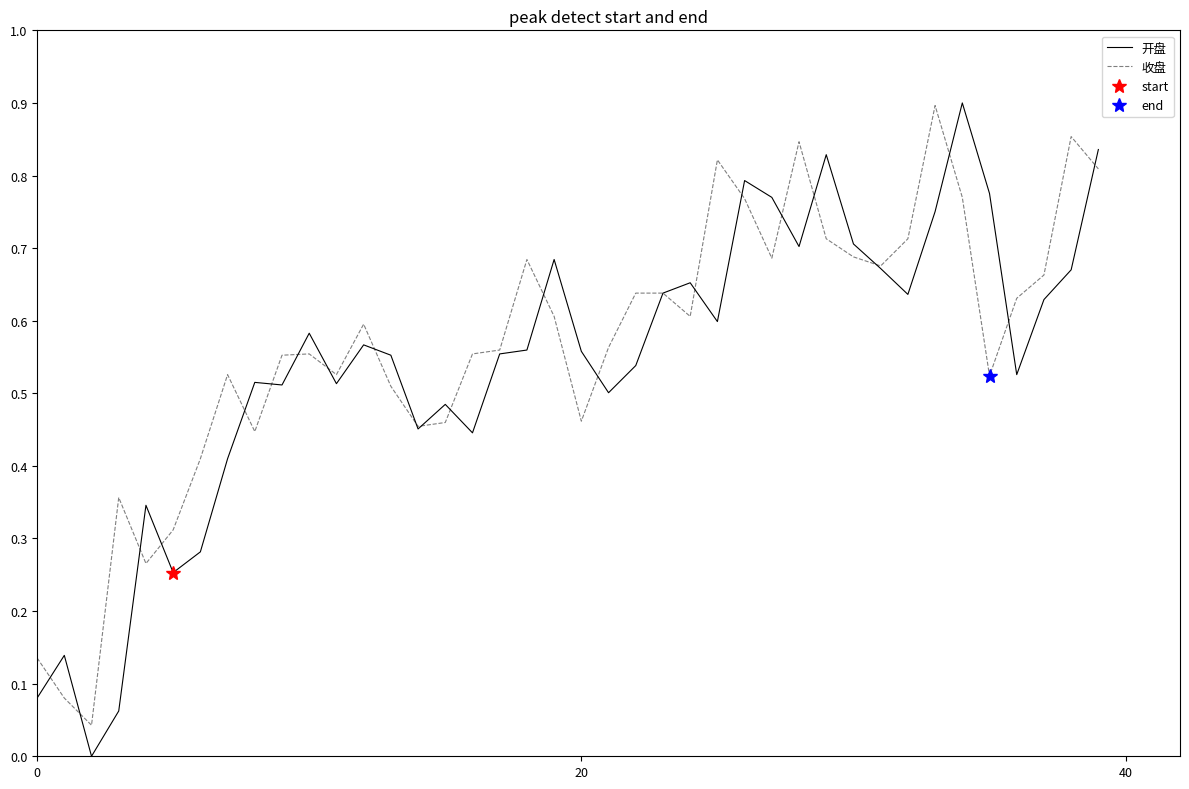

Is the value of 开盘 at 28 greater than the value of 收盘 at 28?

No